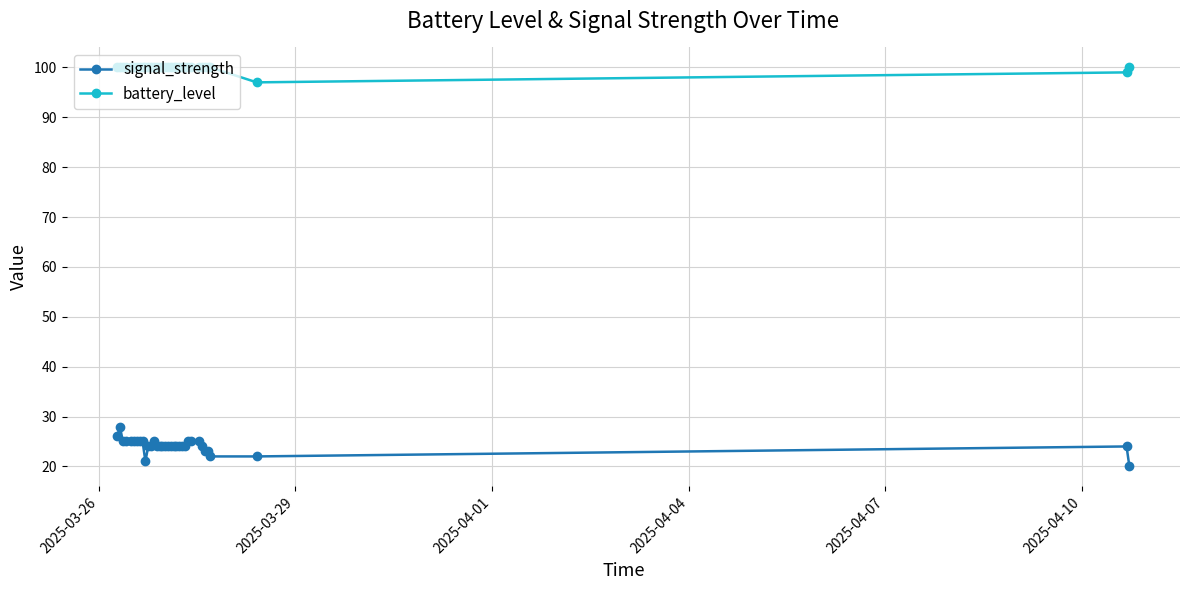

In battery_level, how many points are lower than both neighbors (excluding endpoints)?

1